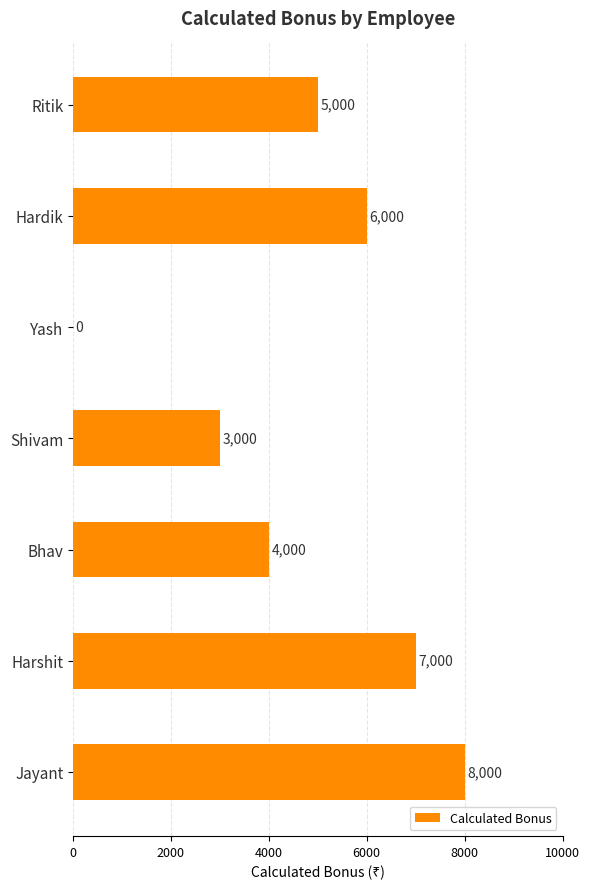

Is it true that the value at Shivam is 4011?

False